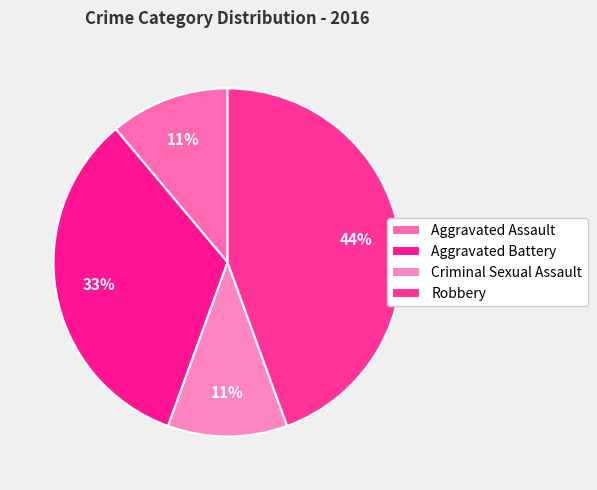

How many slices are in this pie chart?

4